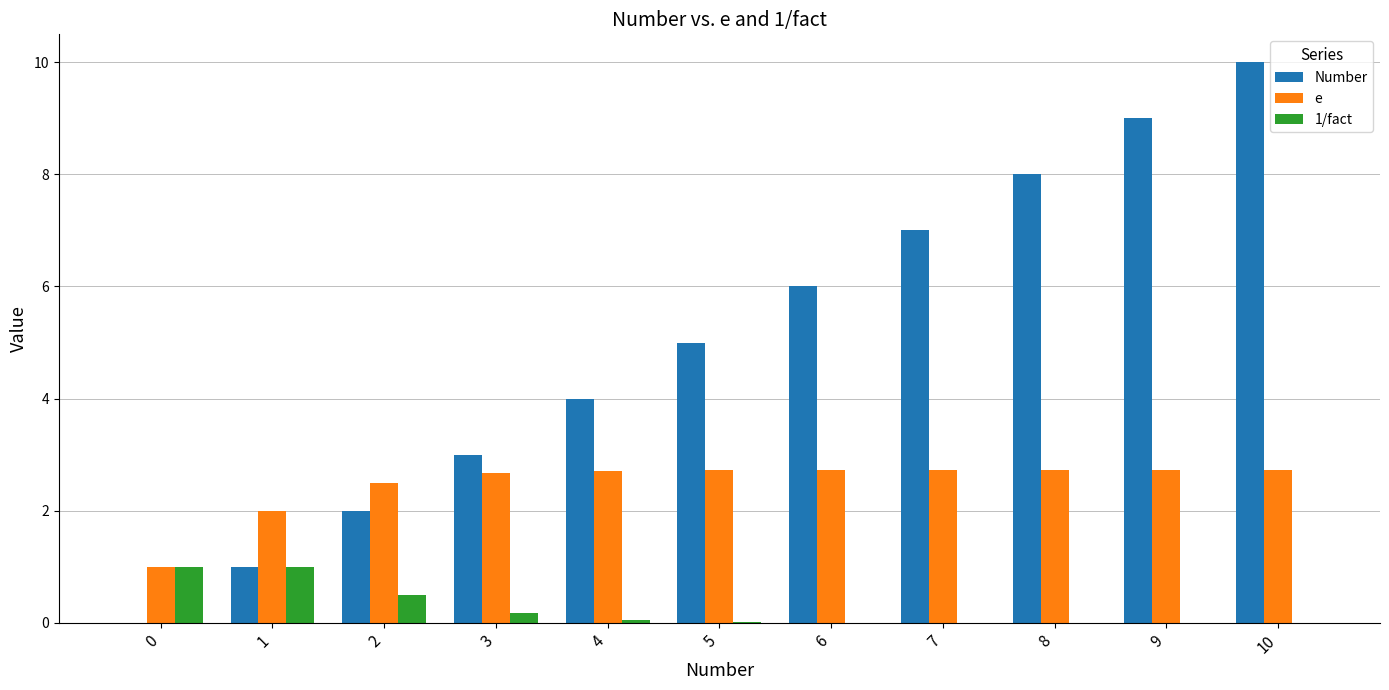

What is the sum of all 1/fact values?

2.7